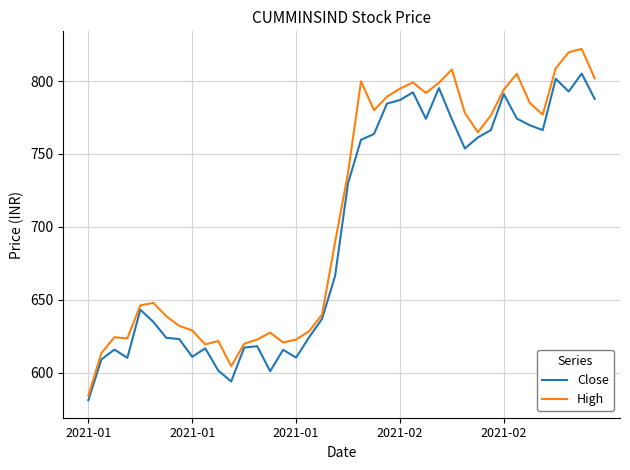

What is the minimum value for Close?

581.4